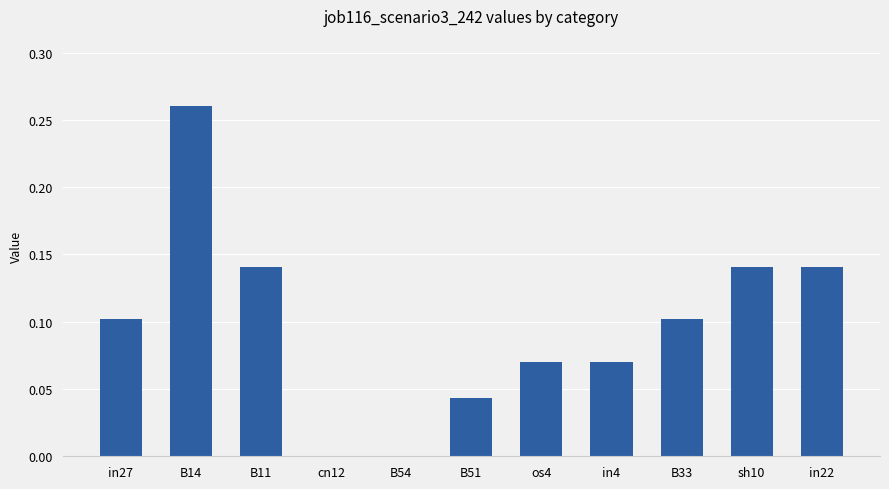

The value at B33 is 0.0. True or false?

False